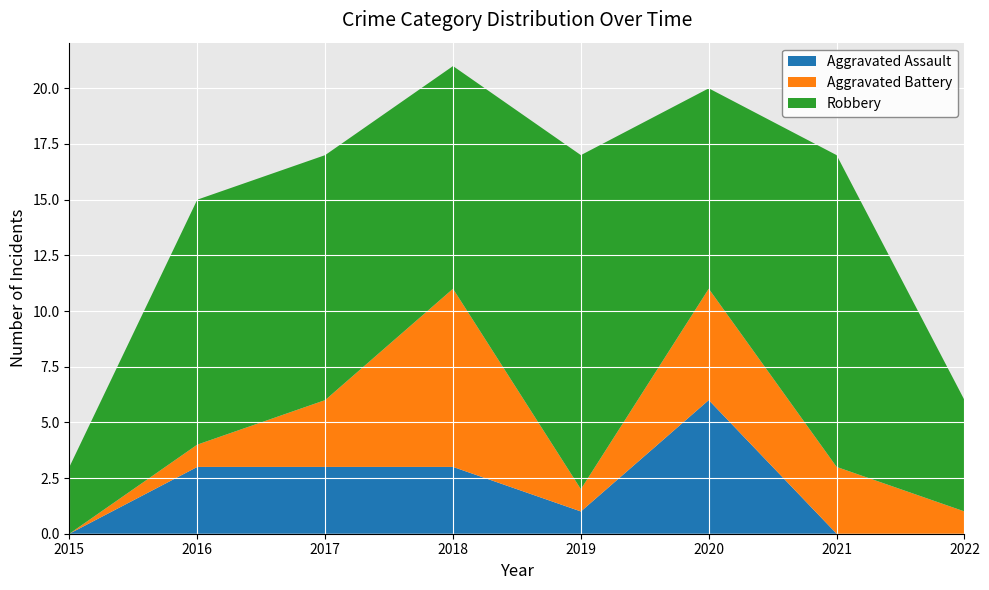

Reading right to left, transcribe all the data shown in this chart.

Aggravated Assault: 0	0	6	1	3	3	3	0
Aggravated Battery: 1	3	5	1	8	3	1	0
Robbery: 5	14	9	15	10	11	11	3